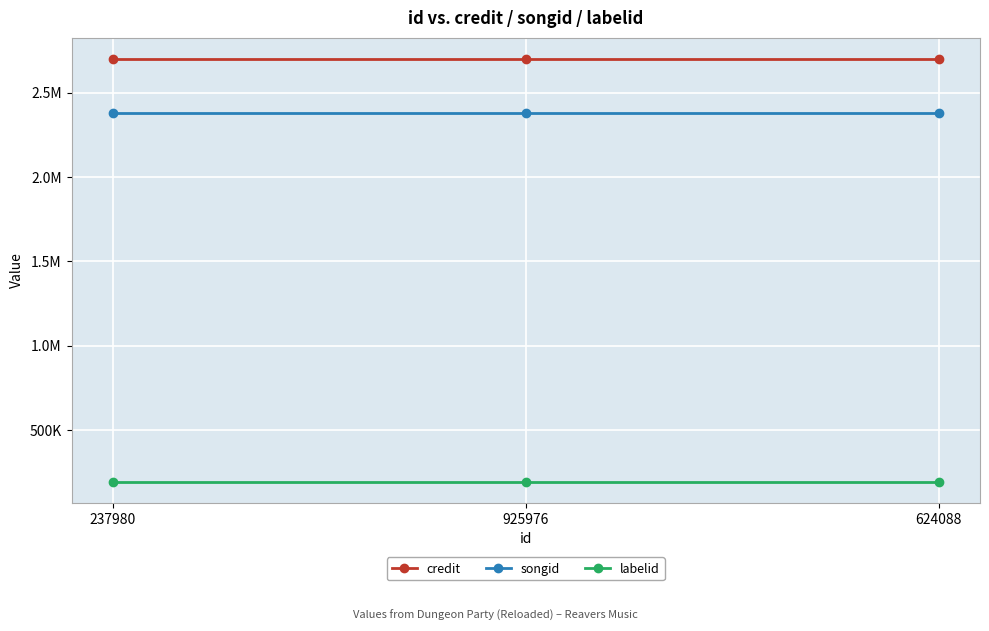

Rank the series at 624088 from highest to lowest value.

credit, songid, labelid